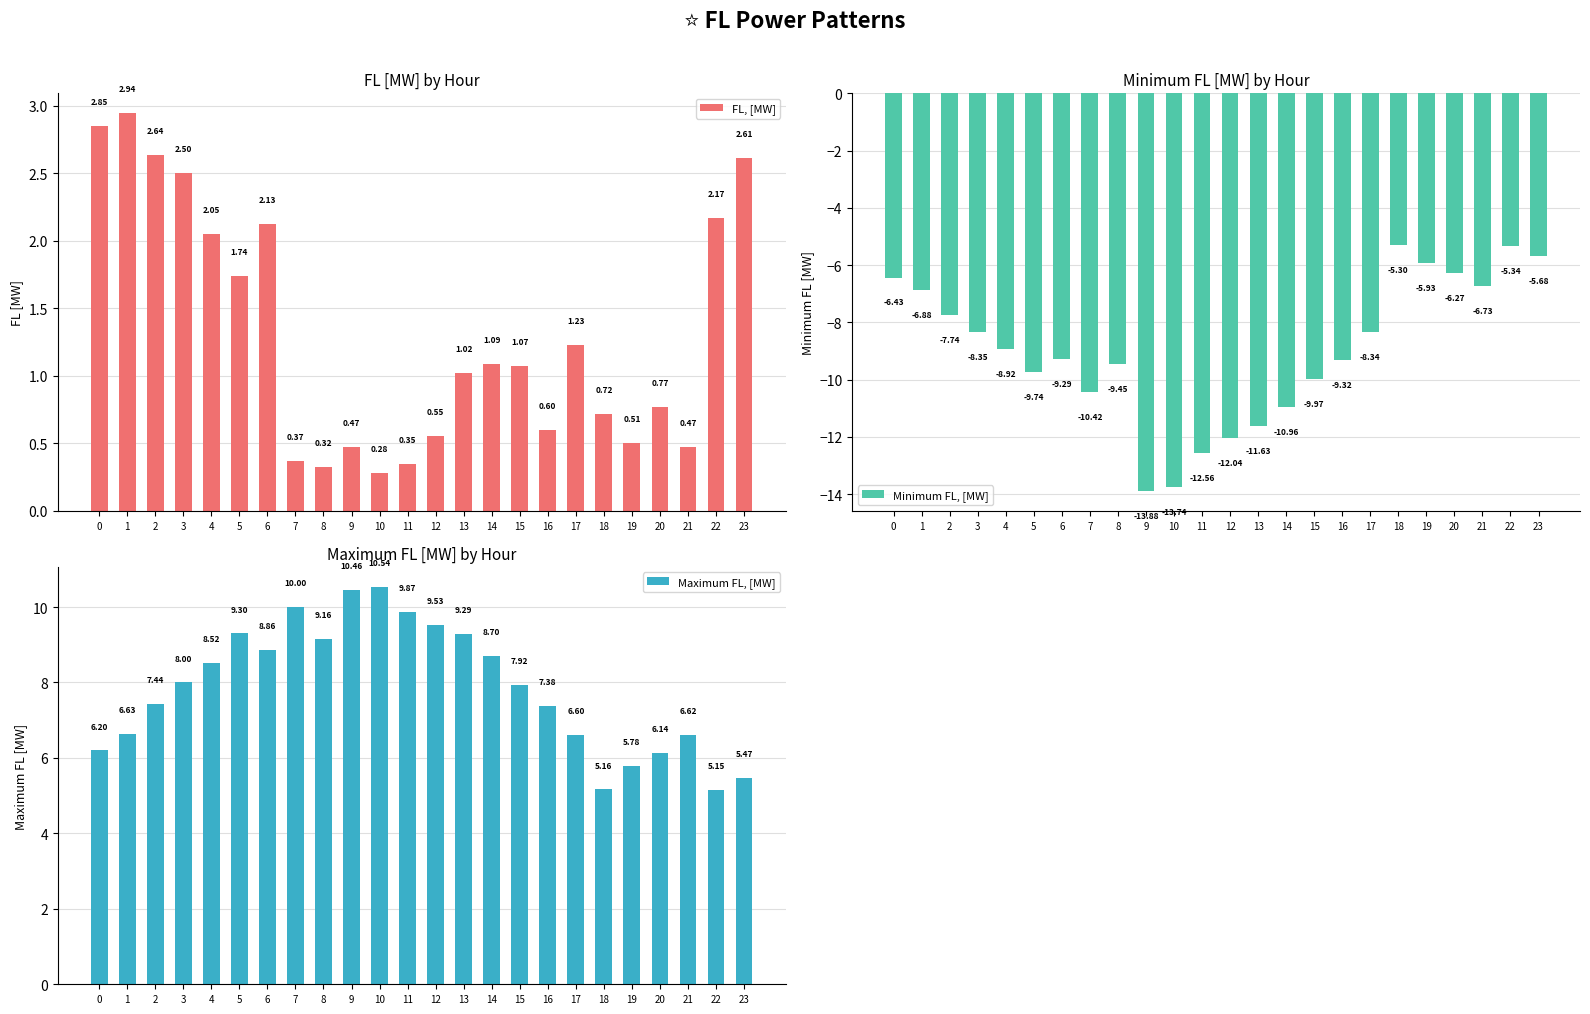

Does the chart contain any negative values?

Yes